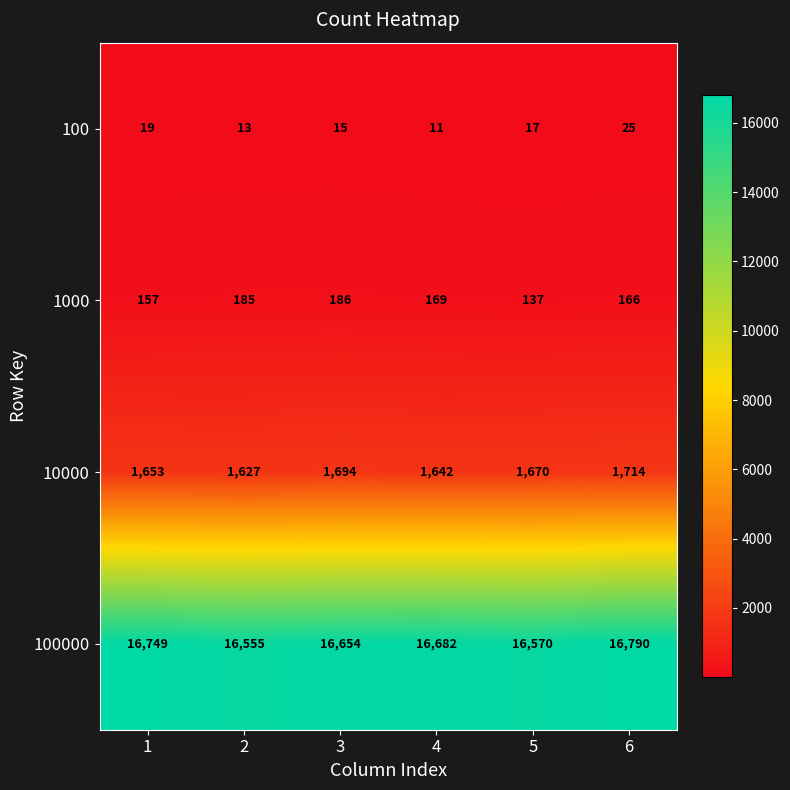

What is the difference between the 1000 values at 6 and 1?

9